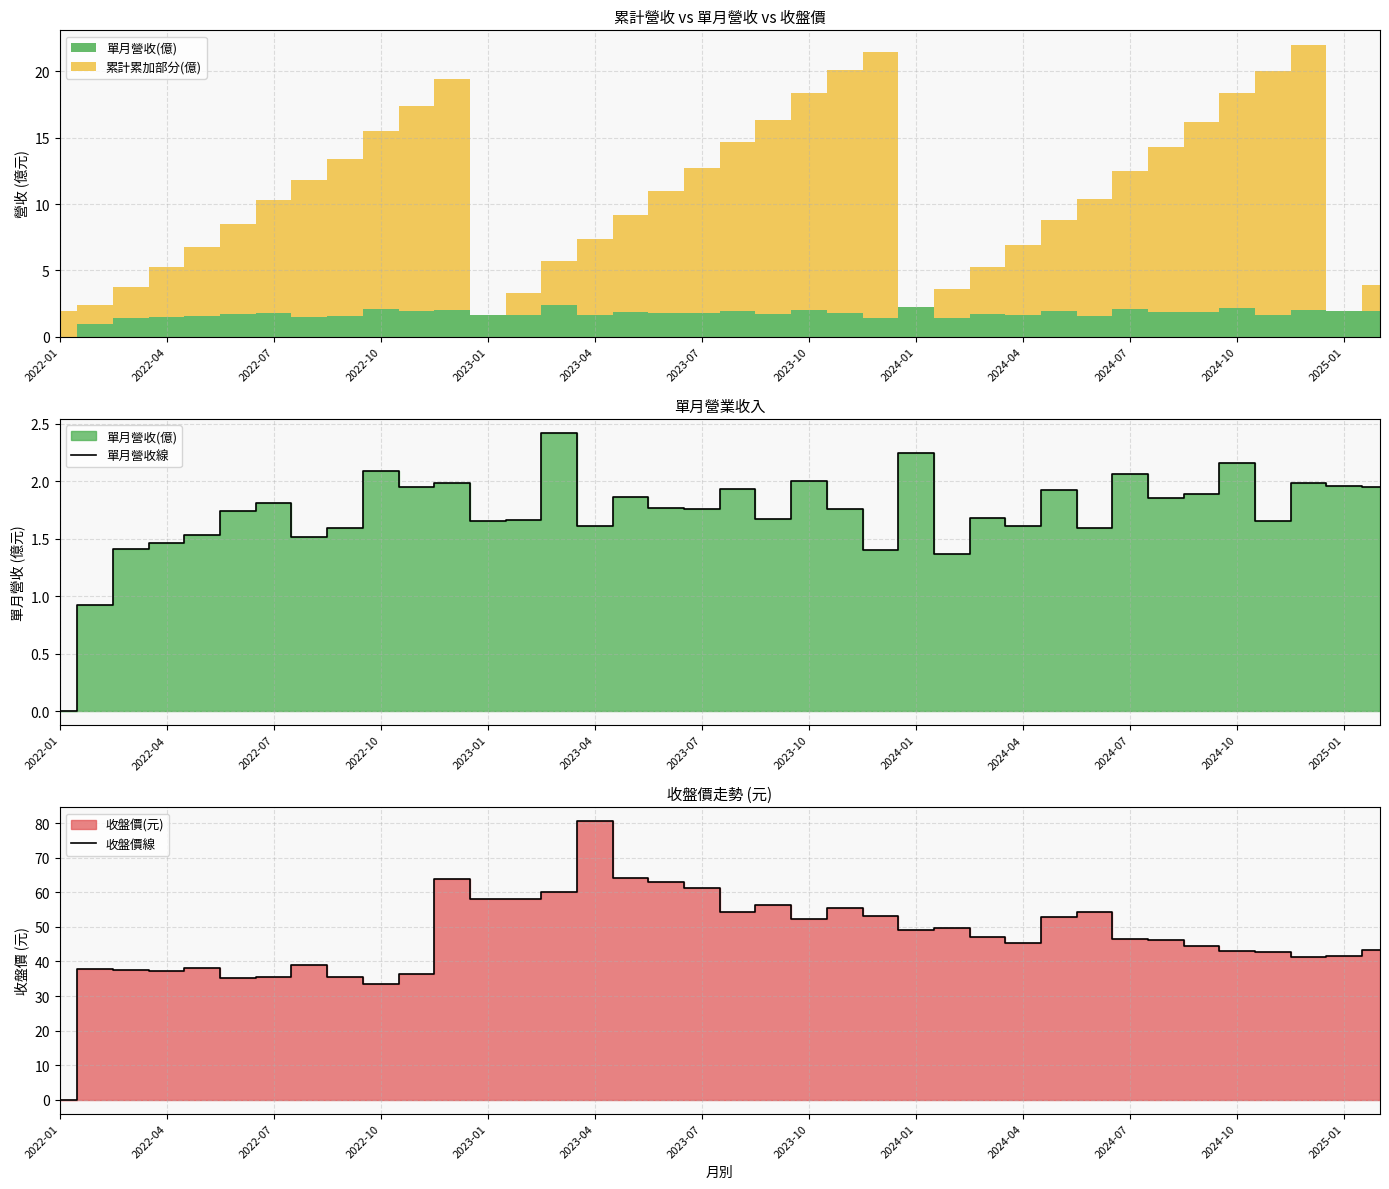

Which category has the lowest value in the 單月營收線 series?

2022-01